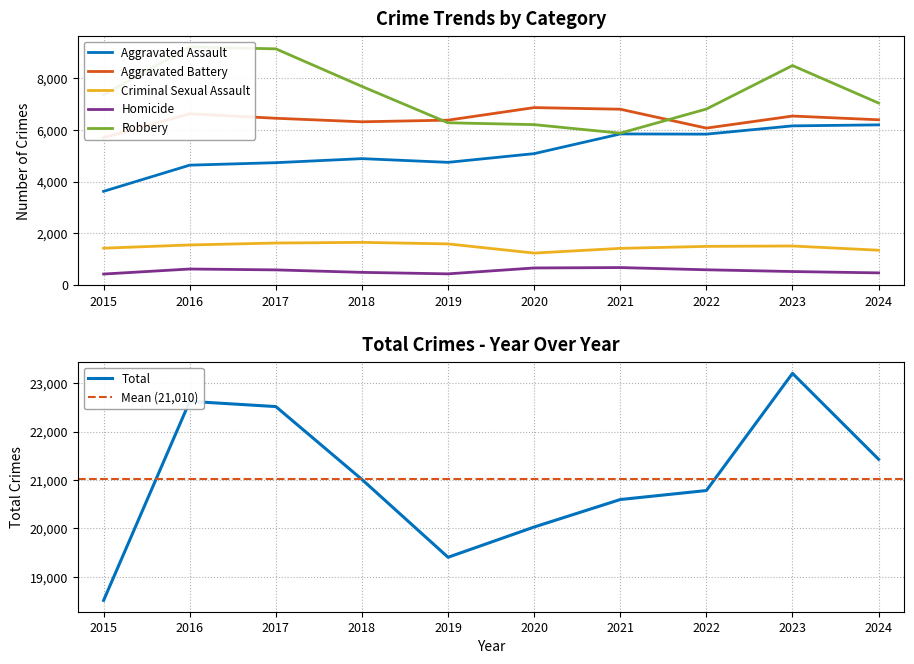

True or false: Aggravated Battery and Total intersect in this chart.

False